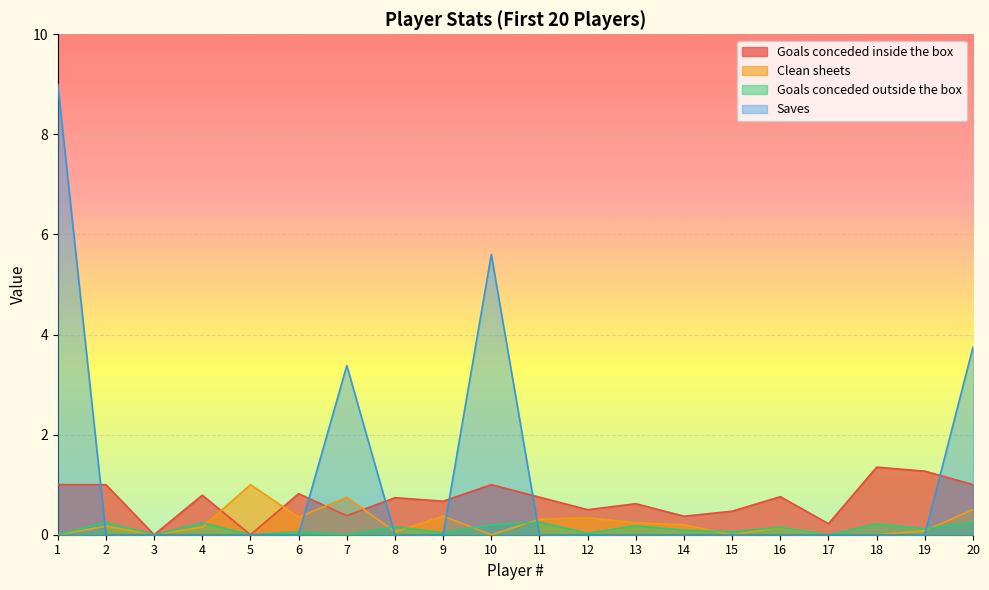

Between 11 and 16, which series saw the biggest shift?

Clean sheets